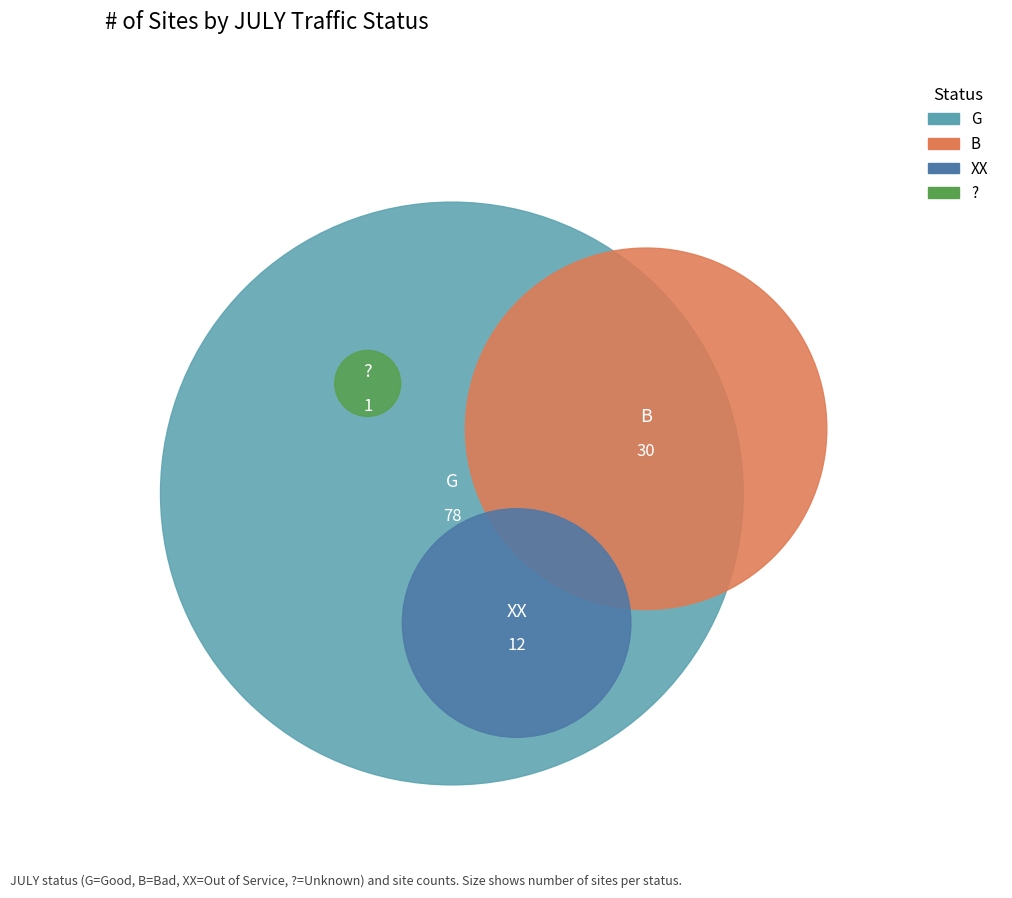

To the nearest percent, what is the combined percentage of G and XX?

74%